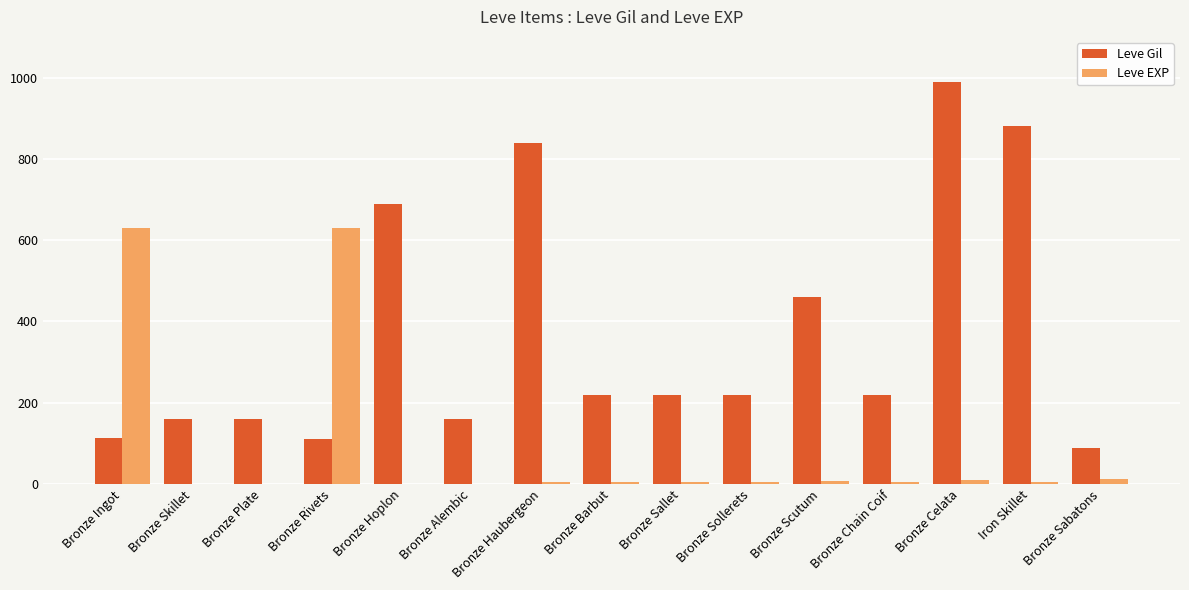

At which category is the sum across all series the highest?

Bronze Celata